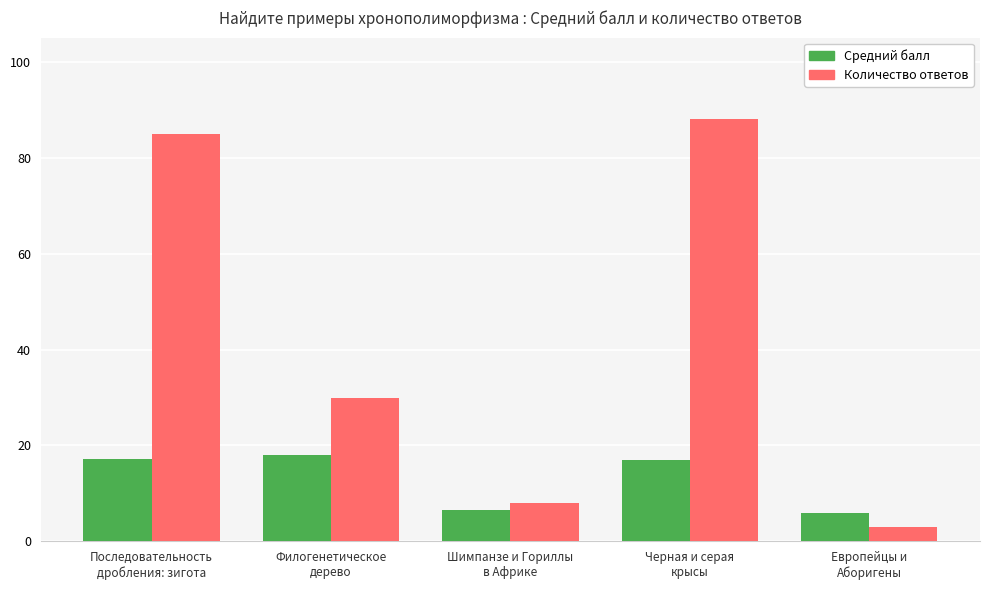

Which series has the largest range (max minus min)?

Количество ответов